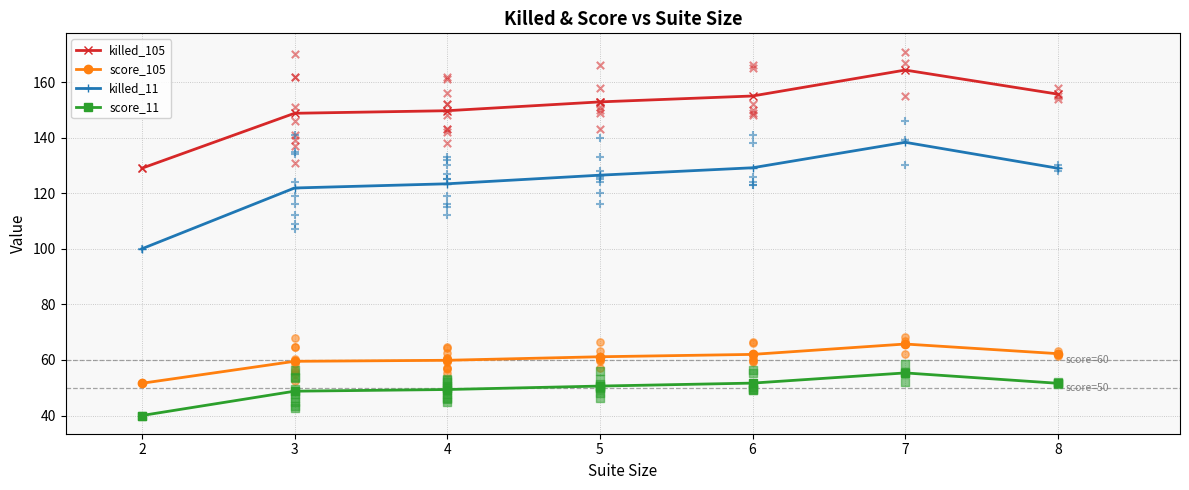

Which series contains the highest Y value?

killed_105